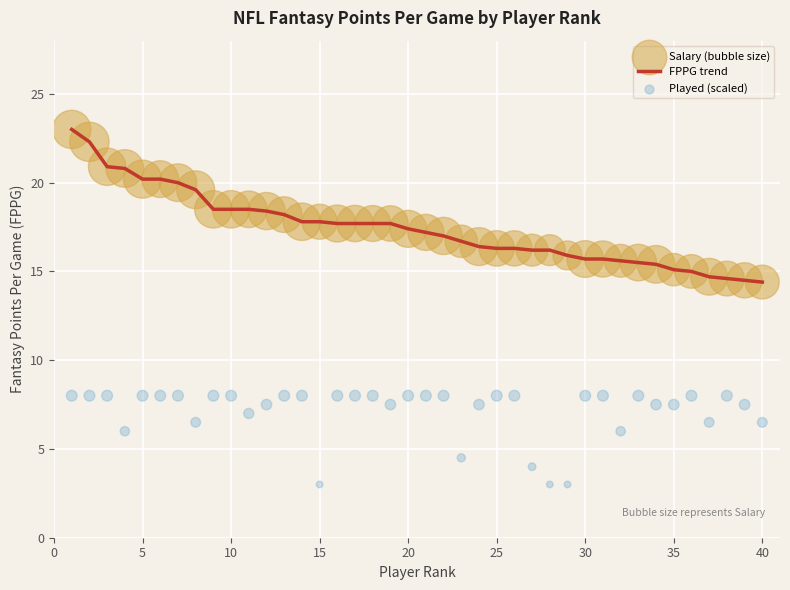

Which series has the largest total across all categories?

FPPG trend